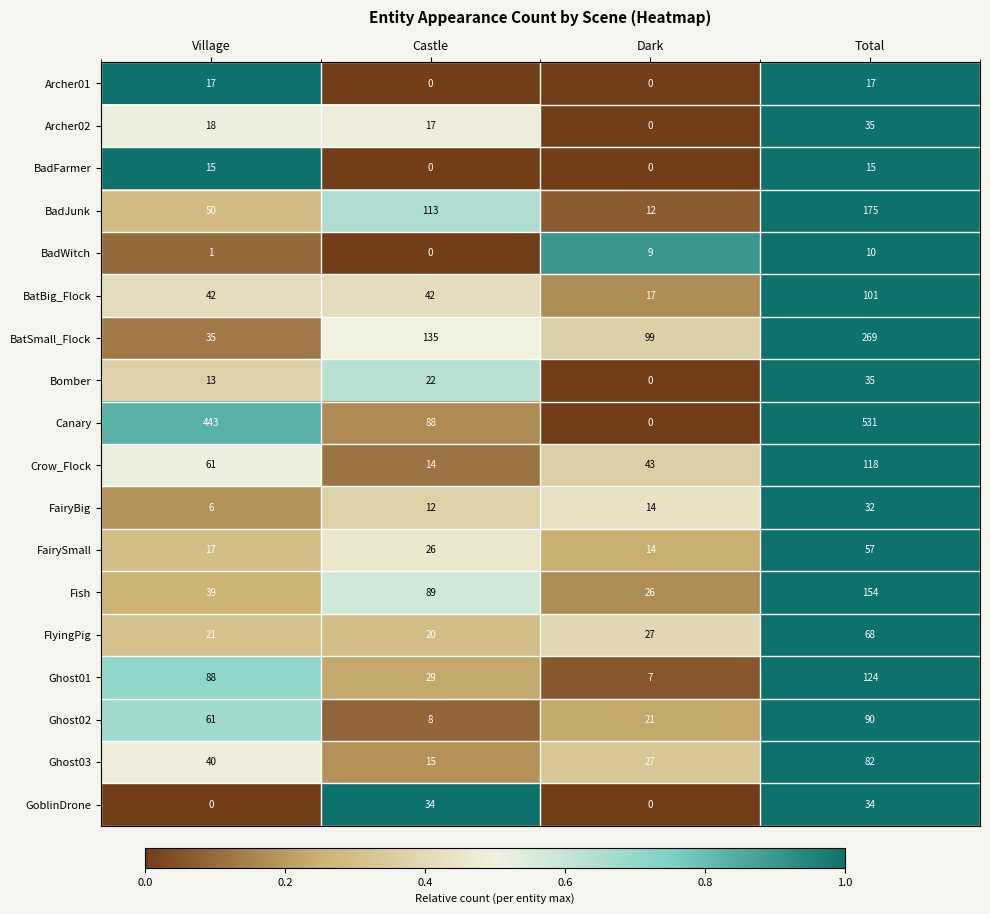

Which series has the widest spread of values?

Canary